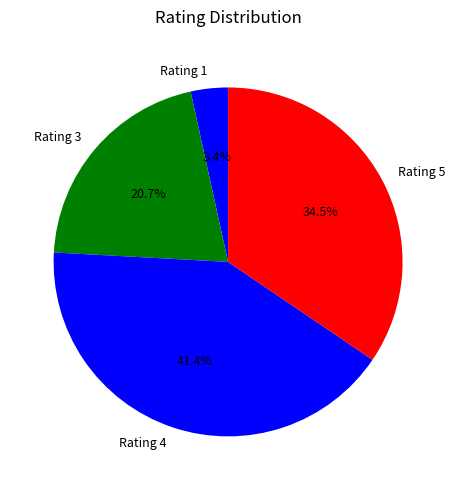

How many segments does this pie chart have?

4